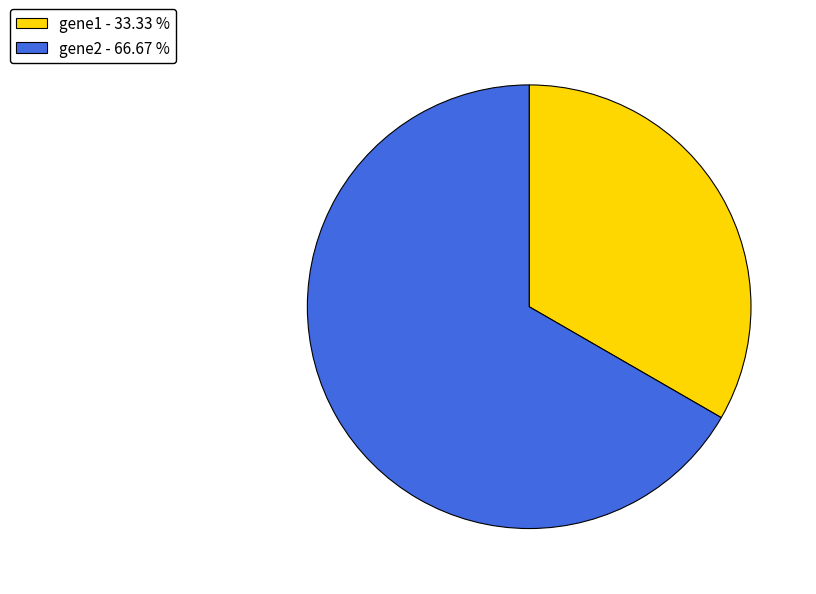

Rank the categories by value from highest to lowest.

gene2, gene1